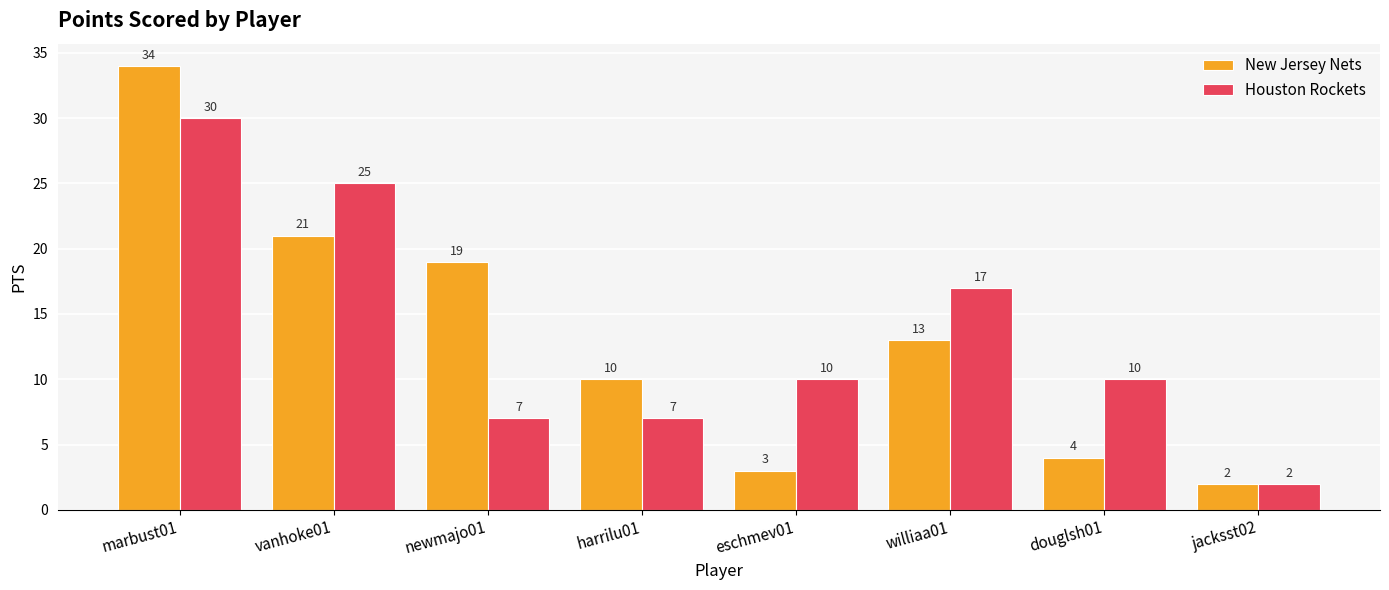

Rank the series by their maximum value, from highest to lowest.

New Jersey Nets, Houston Rockets